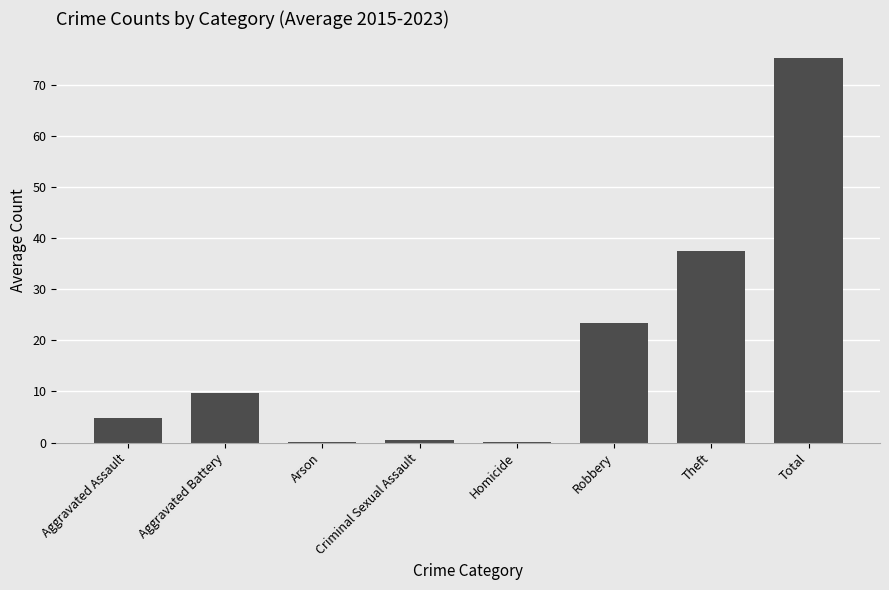

True or false: the data shows 130.8 at Total.

False